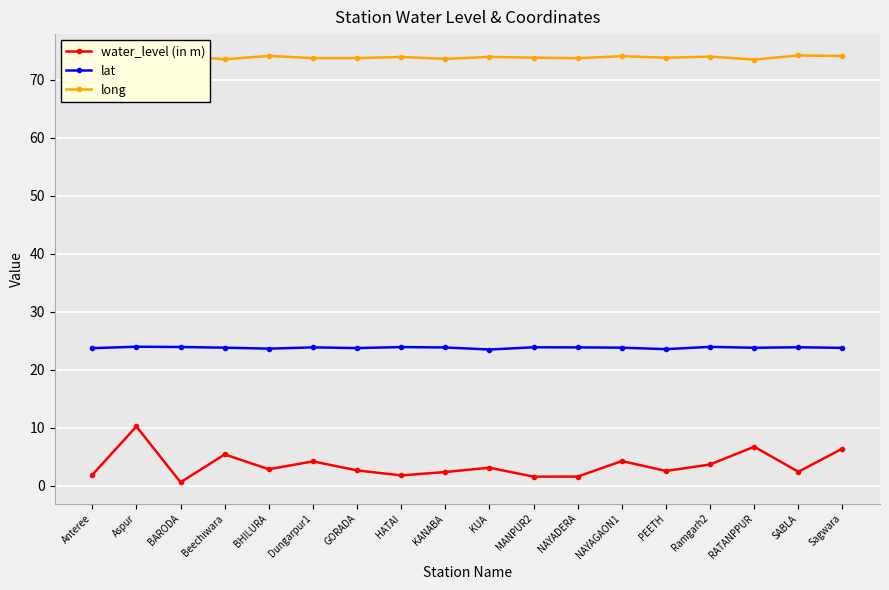

What value does the long series have at GORADA?

73.7